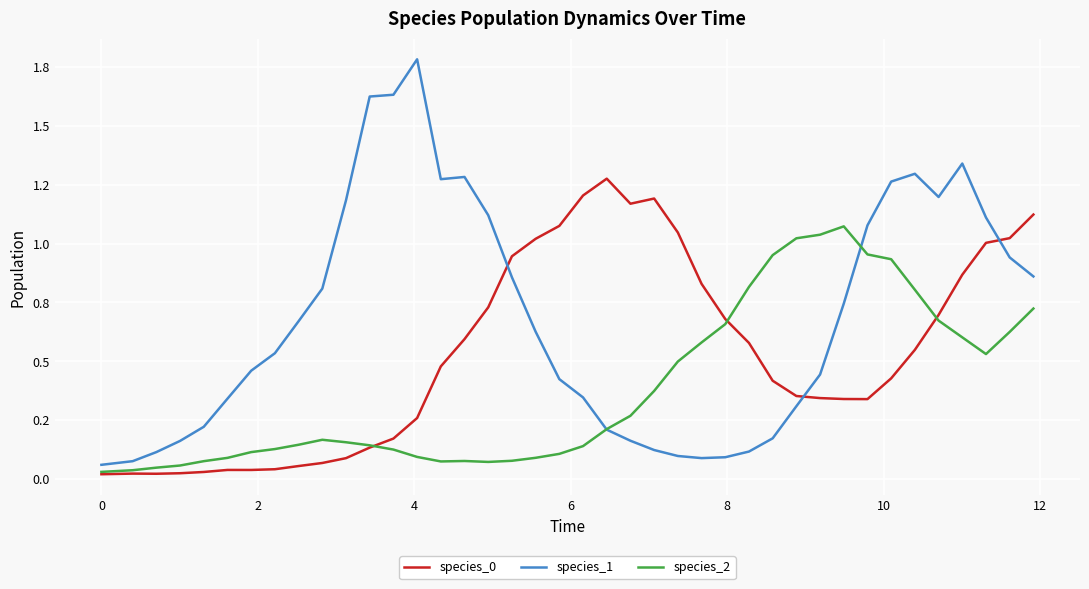

Does the chart display data point markers on the line(s)?

No